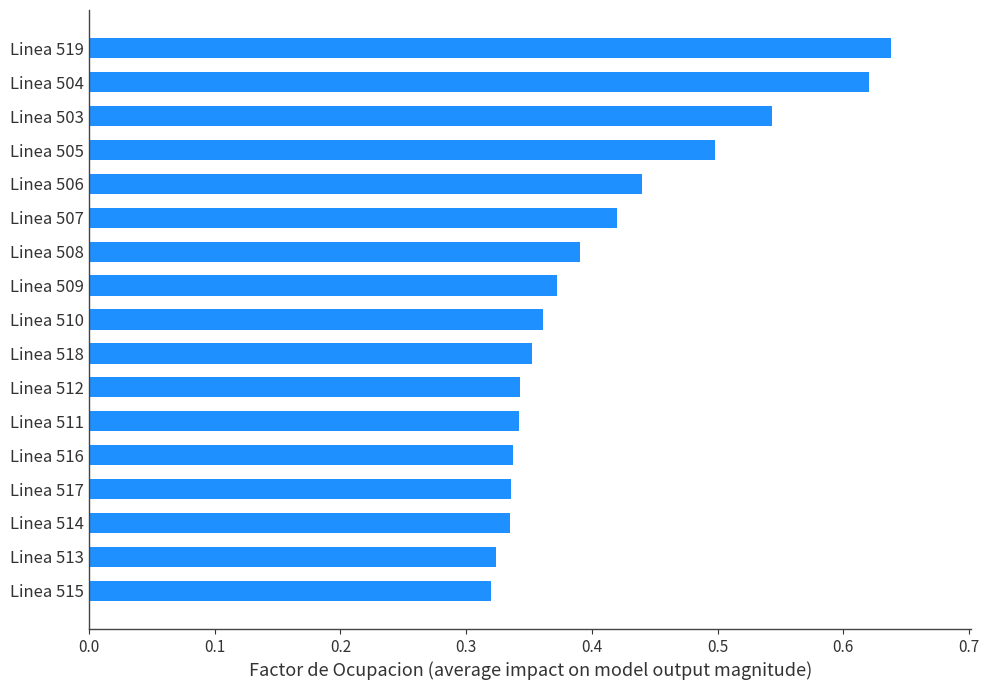

Count the values in the range 0 to 1.

17